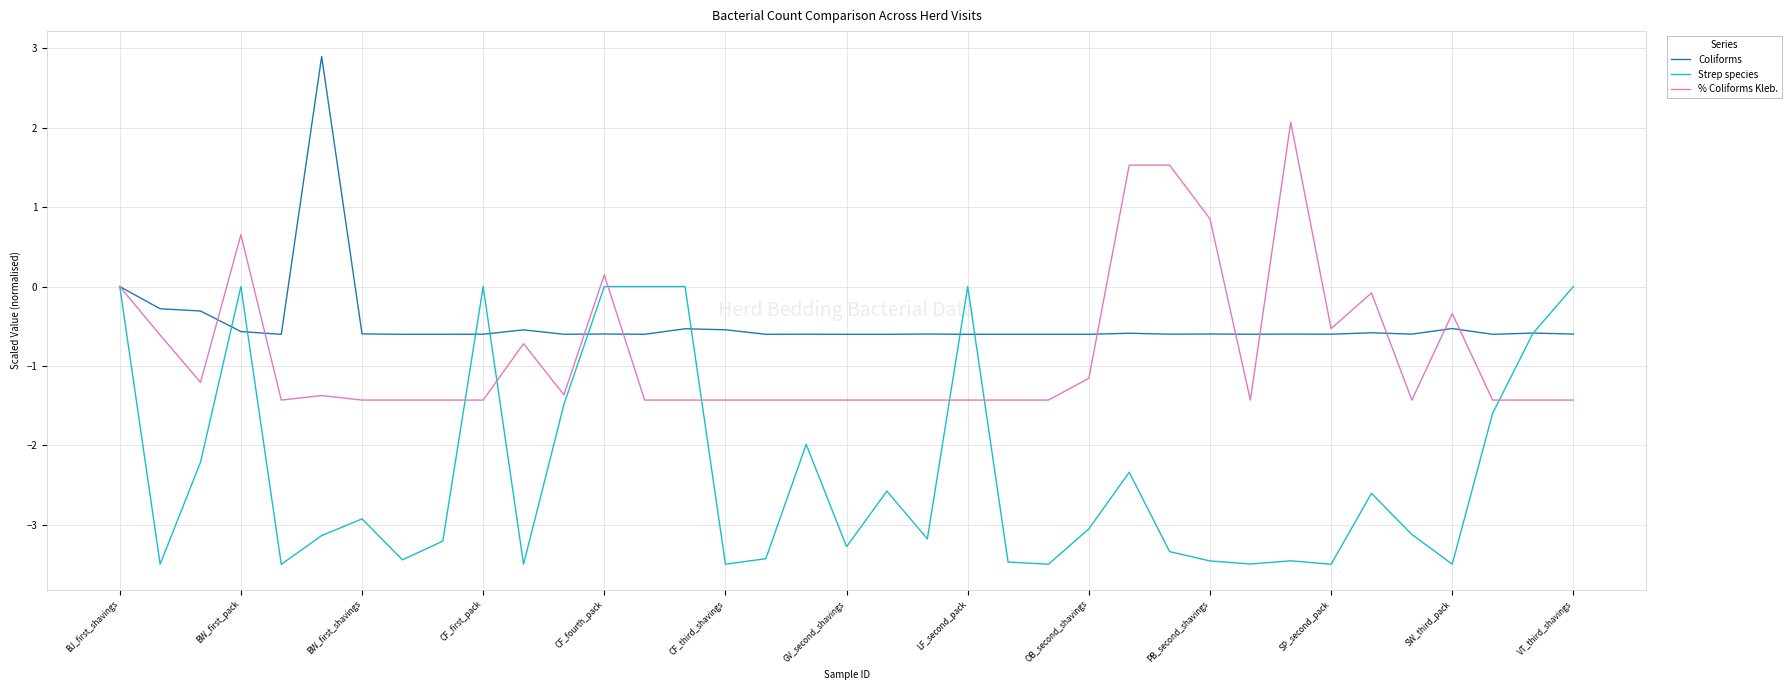

What is the greatest value displayed?

2.9